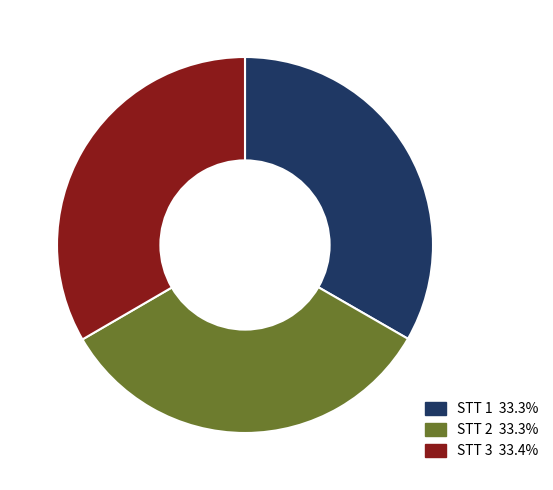

Approximately how many times larger is the value at STT 1 33.3% compared to STT 3 33.4%?

1.0